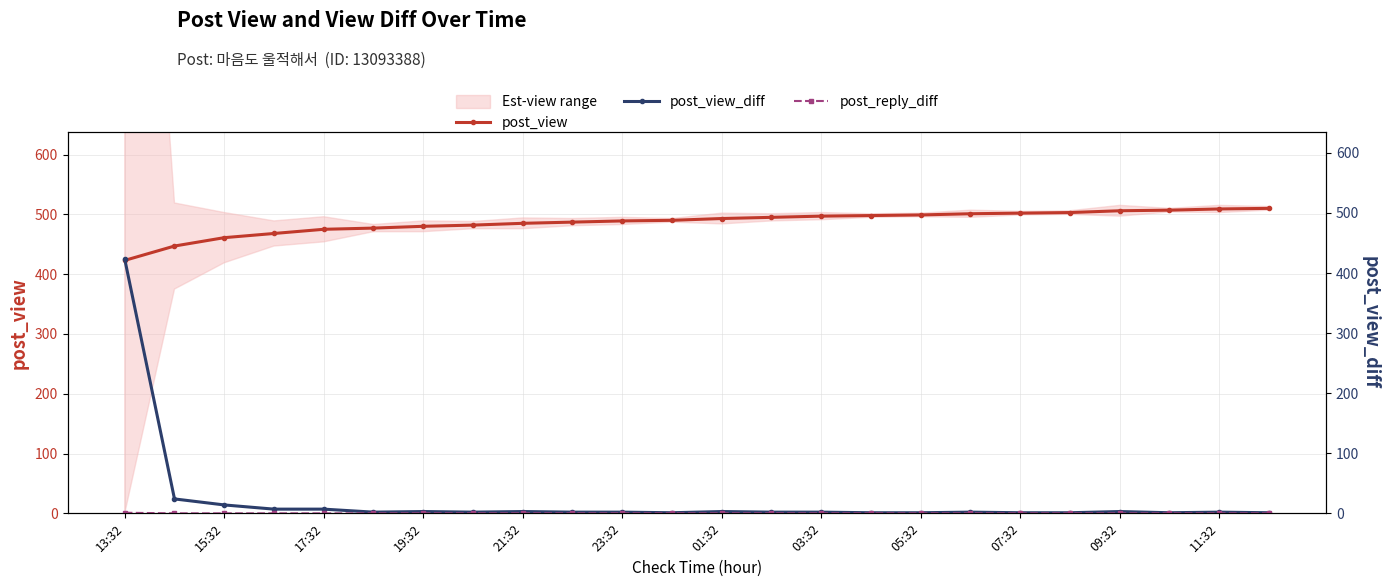

The value of post_view at 11:32 is 509. True or false?

True